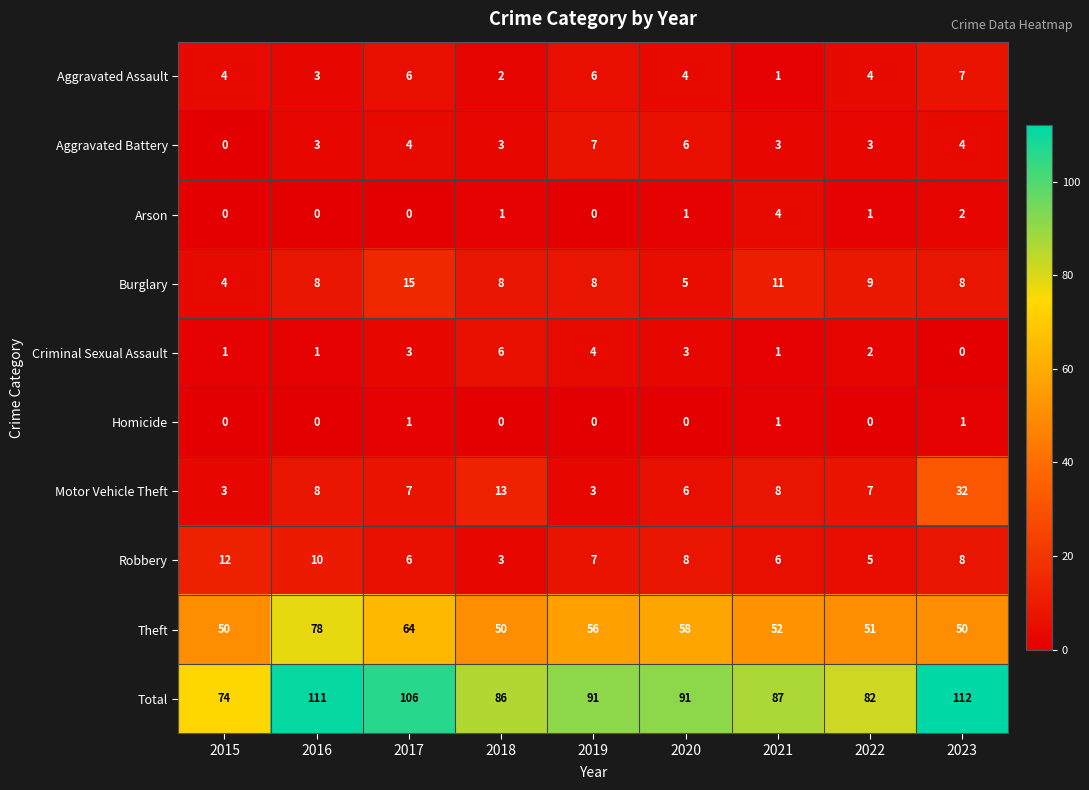

What is the difference between the highest and lowest values at 2017?

106